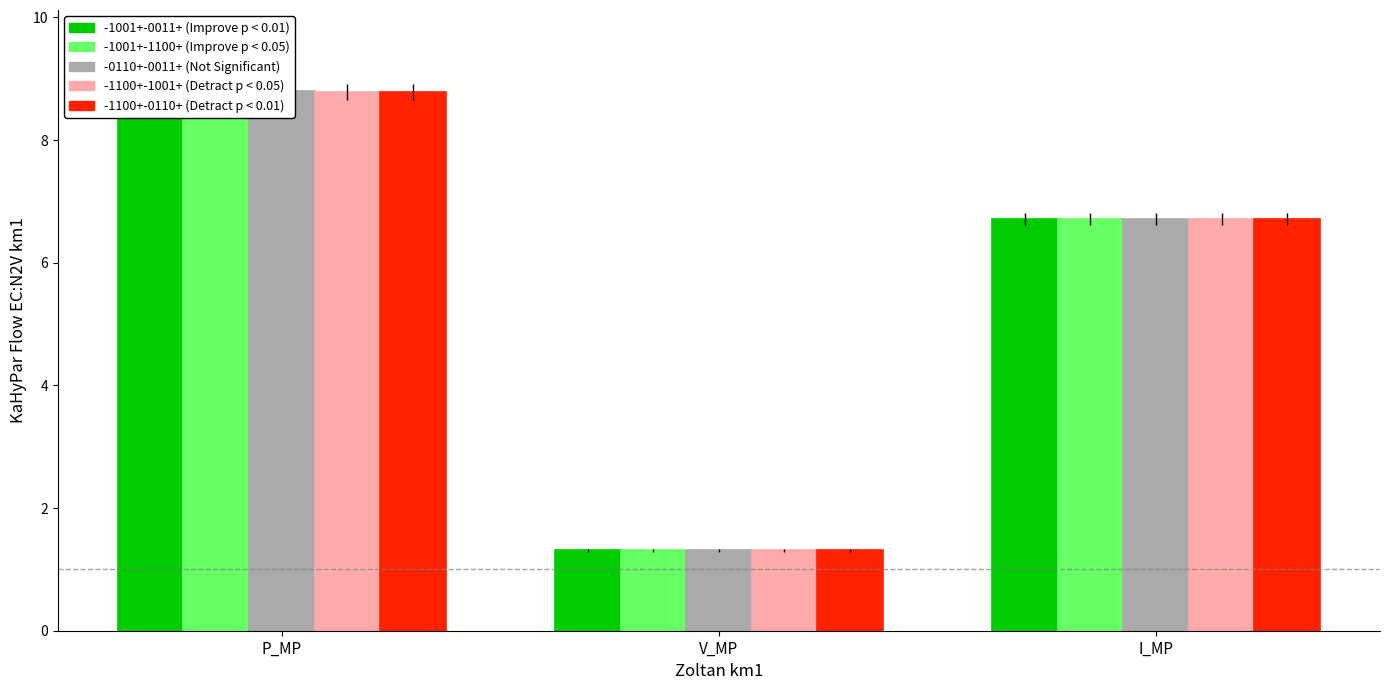

Which series has the widest spread of values?

-1001+-0011+